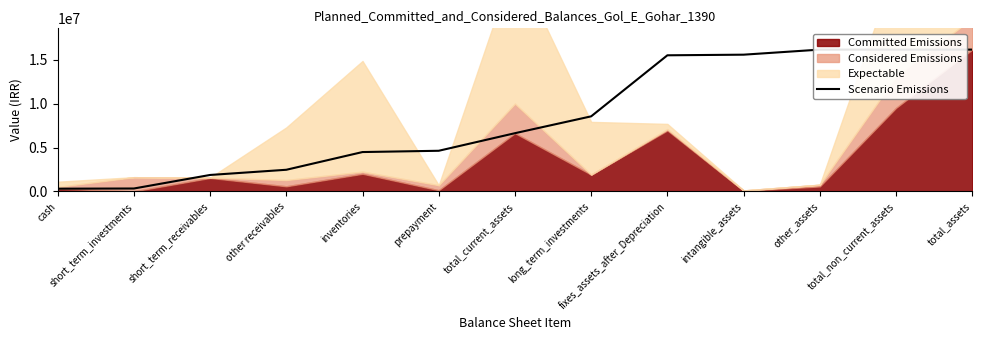

True or false: there are more than 1 points higher than both neighbors.

False